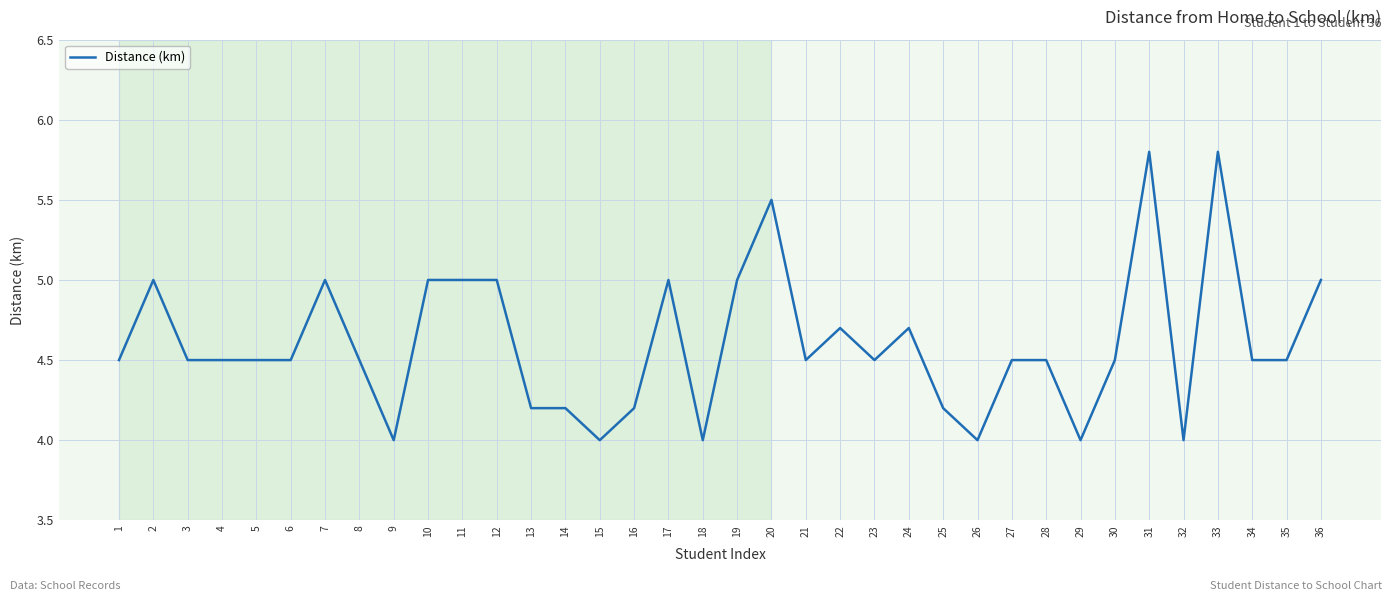

How many lines are shown in the chart?

1